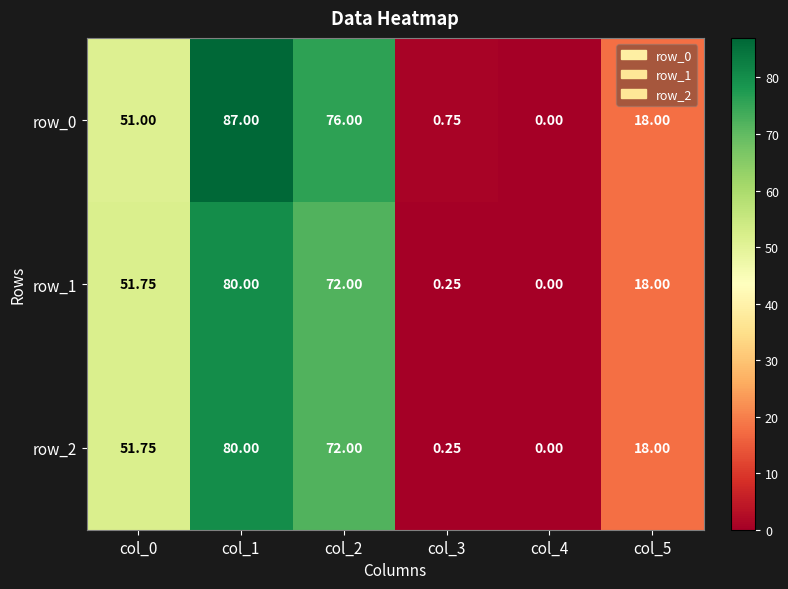

Which series has the widest spread of values?

row_0